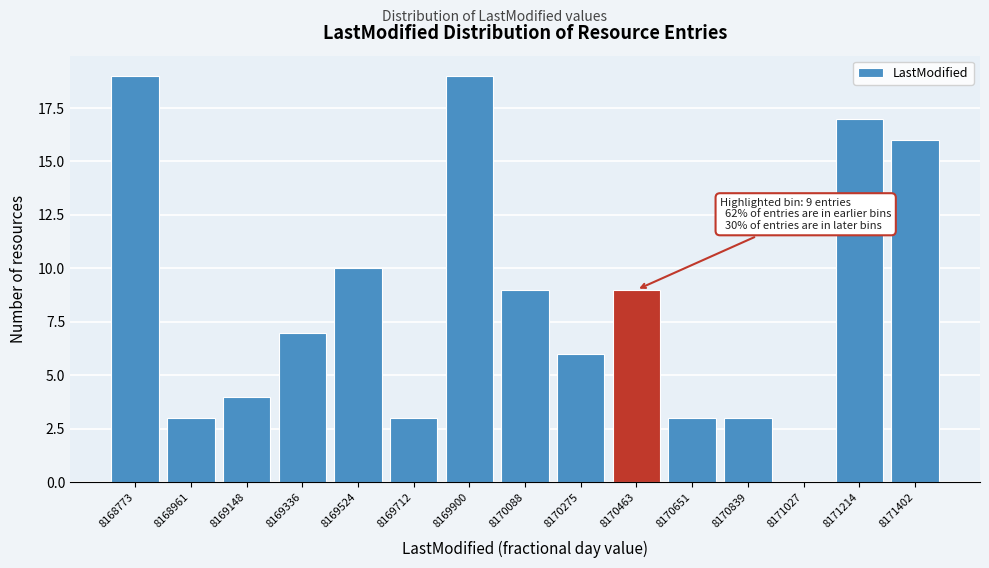

Reading right to left, transcribe all the data shown in this chart.

8171402=16	8171214=17	8171027=0	8170839=3	8170651=3	8170463=9	8170275=6	8170088=9	8169900=19	8169712=3	8169524=10	8169336=7	8169148=4	8168961=3	8168773=19